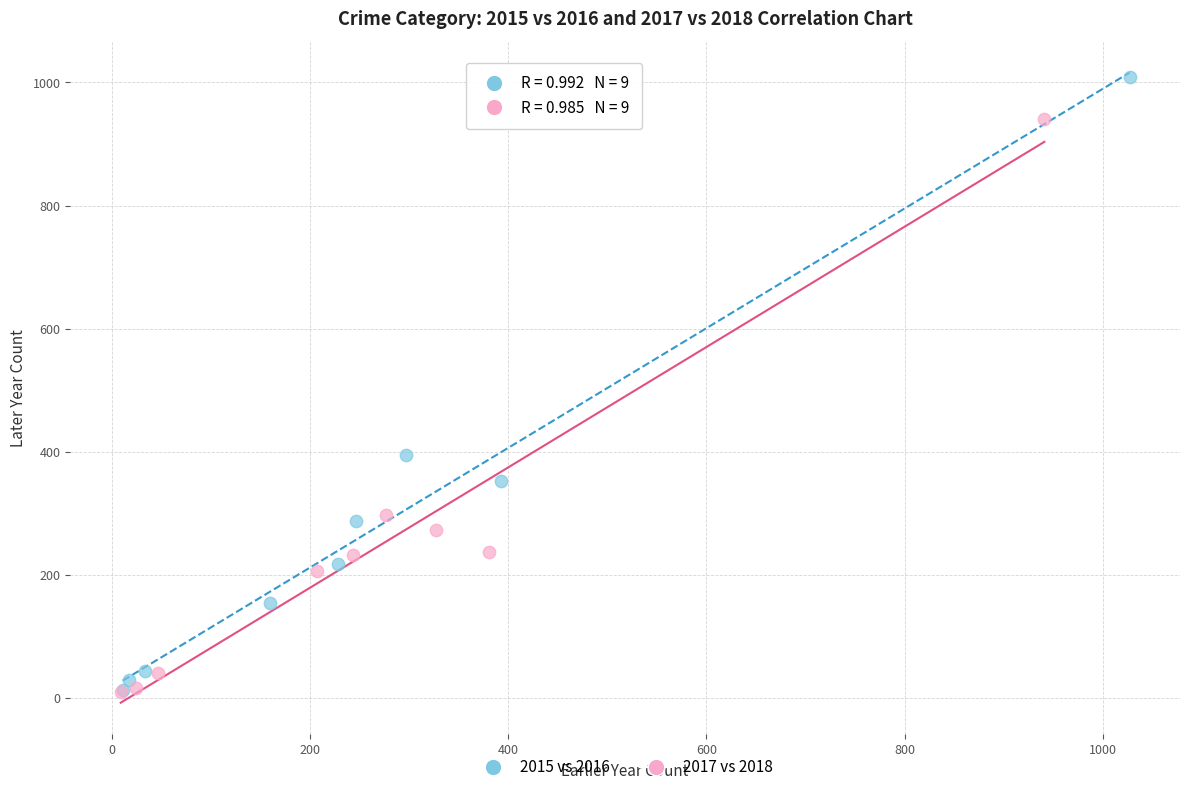

Which series has the largest Y range (max minus min)?

2015 vs 2016